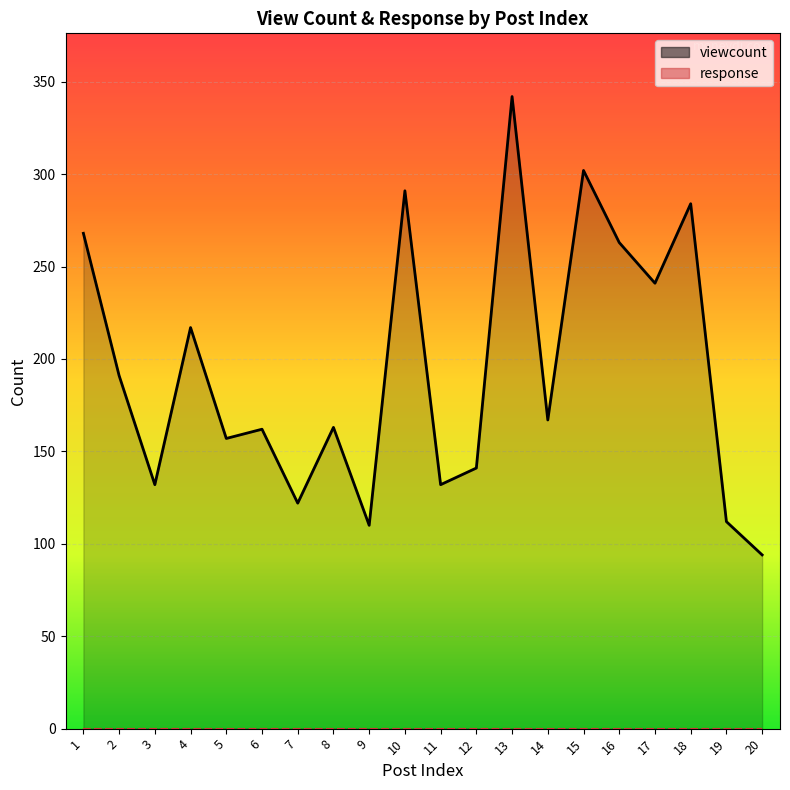

Between 18 and 15, which is larger?

15